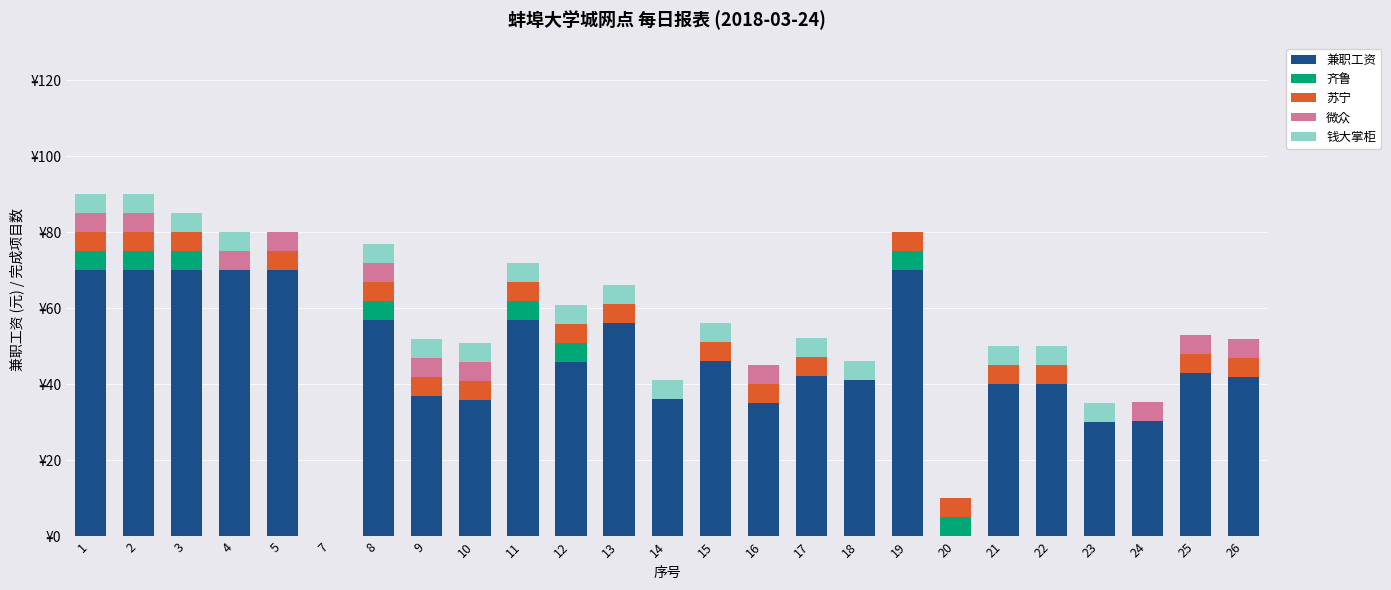

What is the total value across all series at 22?

50.0